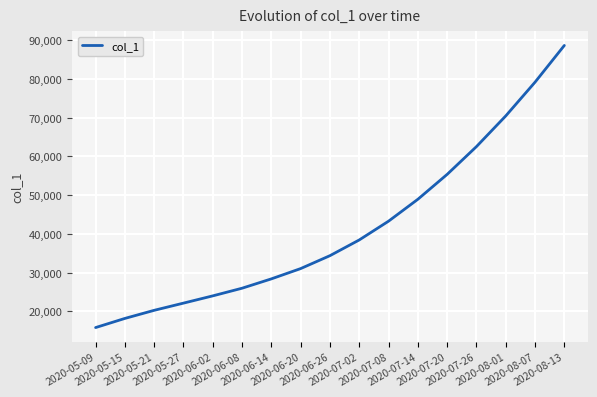

True or false: the data shows 5538.3 at 2020-05-15.

False